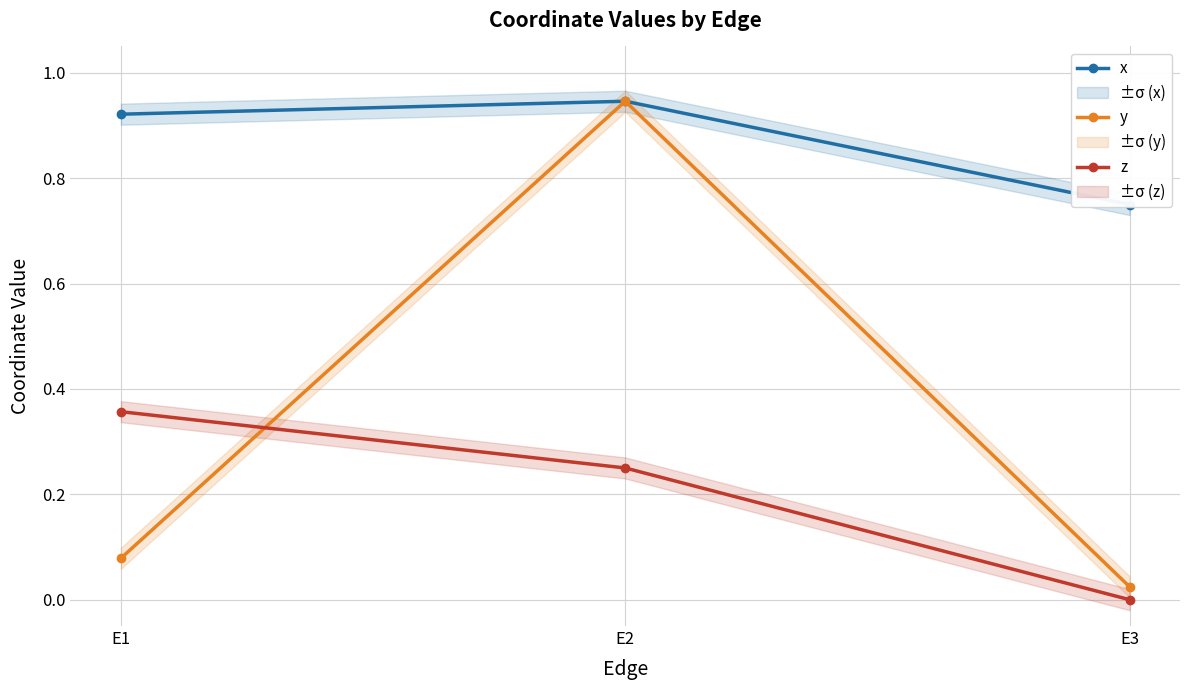

What is the sum of the x values at E1 and E3?

1.7